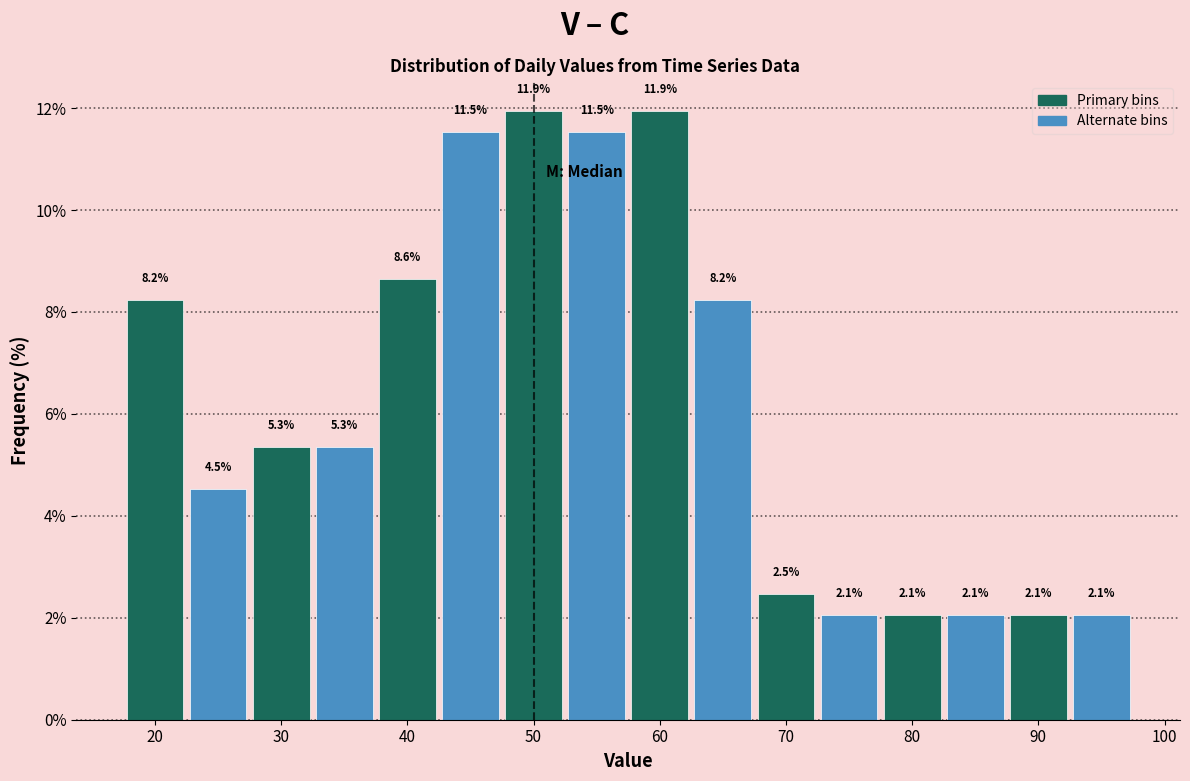

What is the height of the bar covering 67.5 to 72.5 on the x-axis? The bar edges are not printed on the chart, so give them approximately, as read against the axis.

2.5